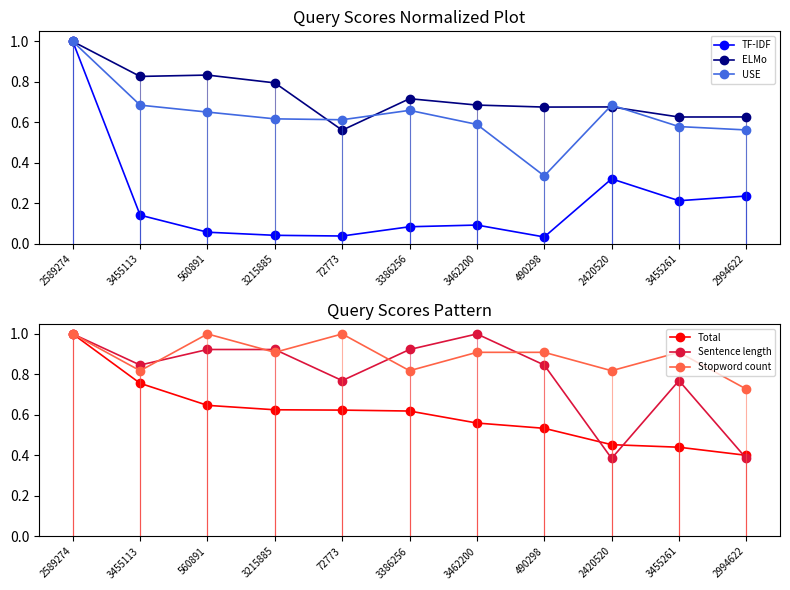

Reading left to right, extract all data points from this chart.

TF-IDF: 2589274=1.0	3455113=0.1	560891=0.1	3215885=0.0	72773=0.0	3386256=0.1	3462200=0.1	490298=0.0	2420520=0.3	3455261=0.2	2994622=0.2
ELMo: 2589274=1.0	3455113=0.8	560891=0.8	3215885=0.8	72773=0.6	3386256=0.7	3462200=0.7	490298=0.7	2420520=0.7	3455261=0.6	2994622=0.6
USE: 2589274=1.0	3455113=0.7	560891=0.7	3215885=0.6	72773=0.6	3386256=0.7	3462200=0.6	490298=0.3	2420520=0.7	3455261=0.6	2994622=0.6
Total: 2589274=1.0	3455113=0.8	560891=0.6	3215885=0.6	72773=0.6	3386256=0.6	3462200=0.6	490298=0.5	2420520=0.5	3455261=0.4	2994622=0.4
Sentence length: 2589274=1.0	3455113=0.8	560891=0.9	3215885=0.9	72773=0.8	3386256=0.9	3462200=1.0	490298=0.8	2420520=0.4	3455261=0.8	2994622=0.4
Stopword count: 2589274=1.0	3455113=0.8	560891=1.0	3215885=0.9	72773=1.0	3386256=0.8	3462200=0.9	490298=0.9	2420520=0.8	3455261=0.9	2994622=0.7